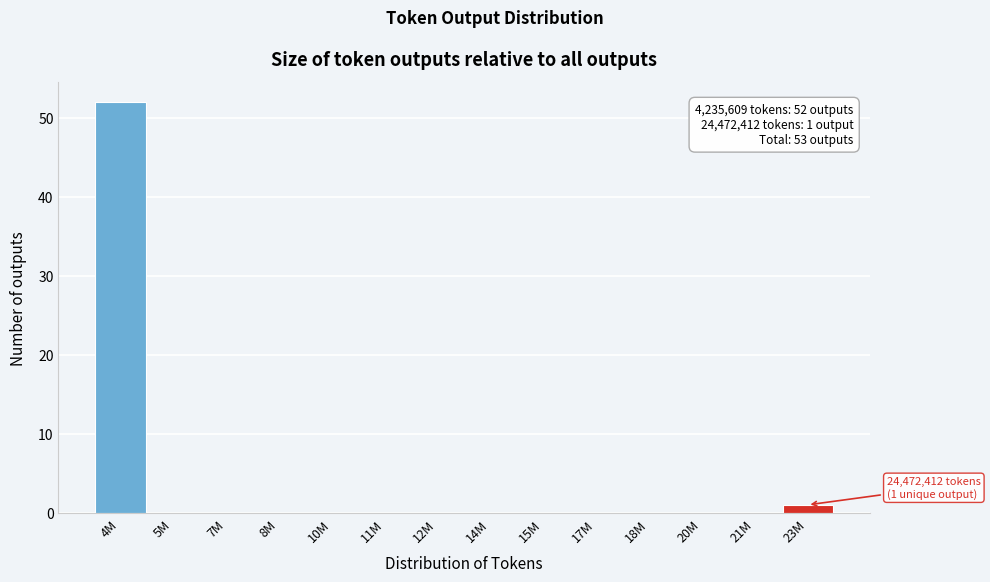

Reading right to left, what are all the values shown in this chart?

23M=1	21M=0	20M=0	18M=0	17M=0	15M=0	14M=0	12M=0	11M=0	10M=0	8M=0	7M=0	5M=0	4M=52